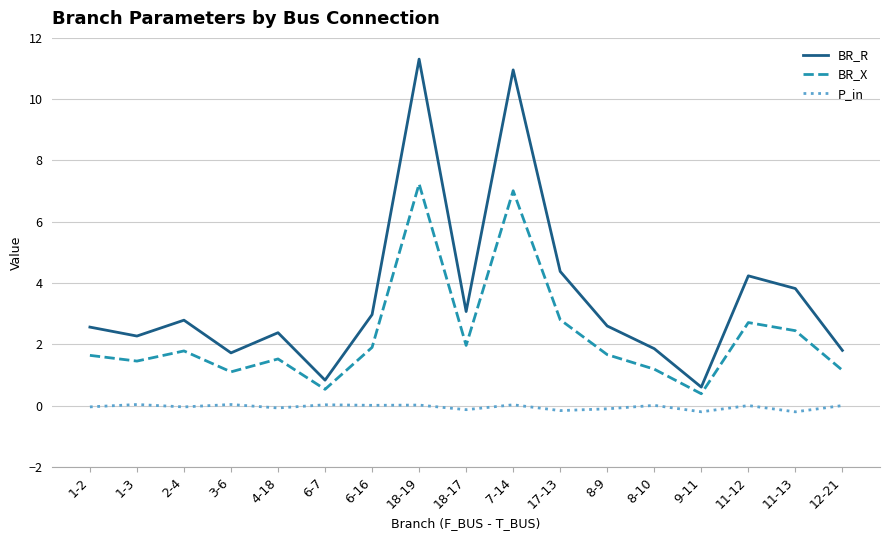

The value of P_in at 11-13 is -0.2. True or false?

True